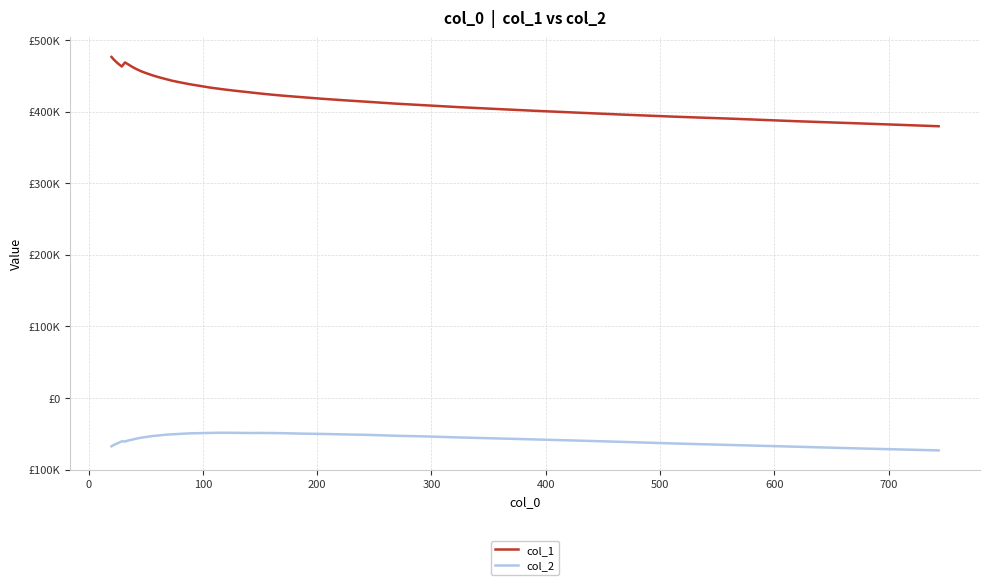

What is the sum of all col_1 values?

17215347.6